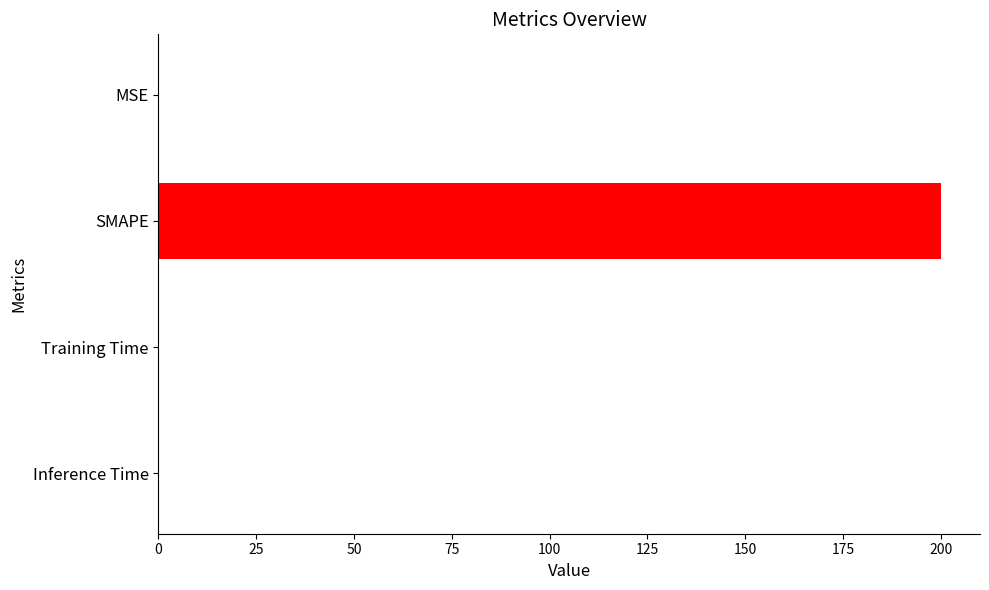

Which label corresponds to the largest value in the chart?

SMAPE